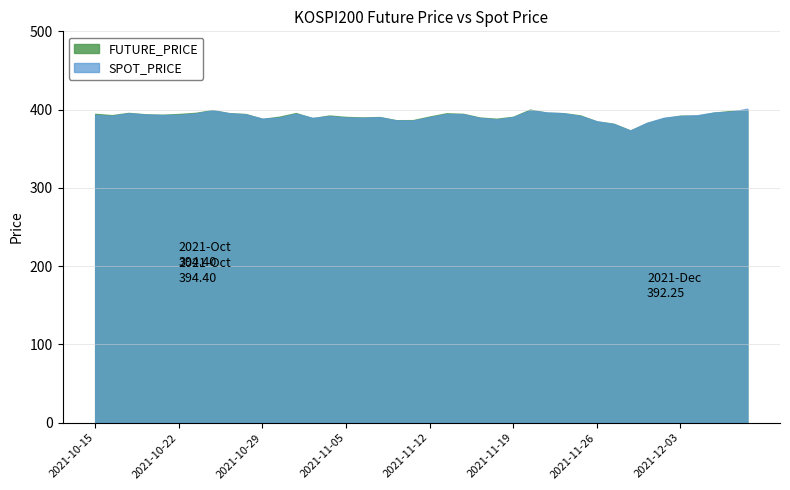

How many times do SPOT_PRICE and FUTURE_PRICE cross each other?

14